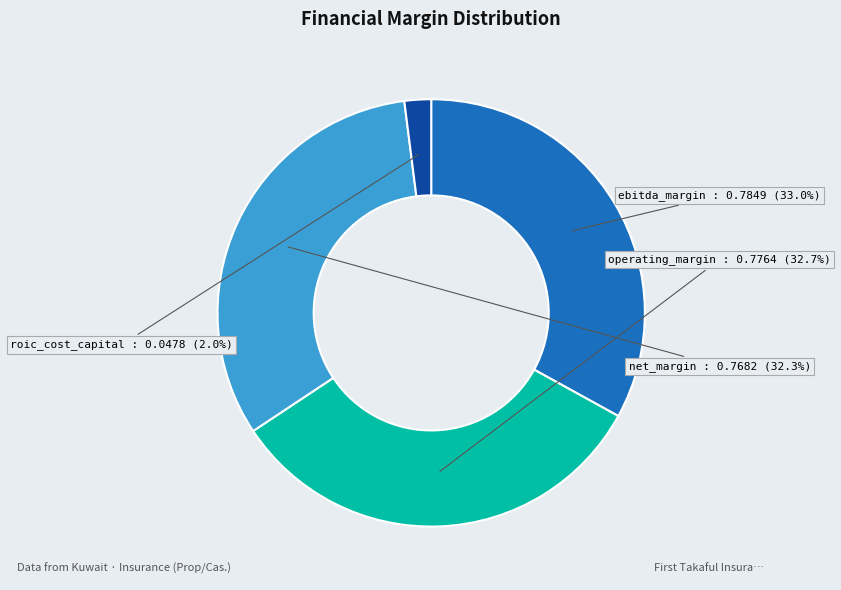

To the nearest percent, what is the difference between the largest and smallest slice percentages?

31%